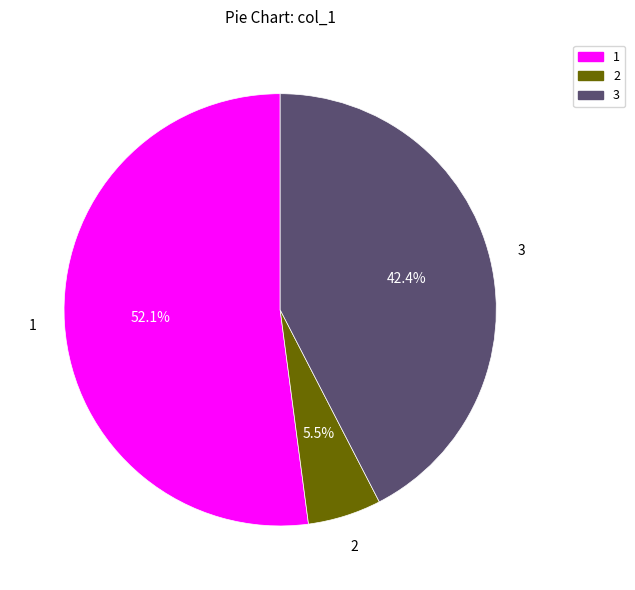

What is the ratio of the value at 3 to the value at 1?

0.8